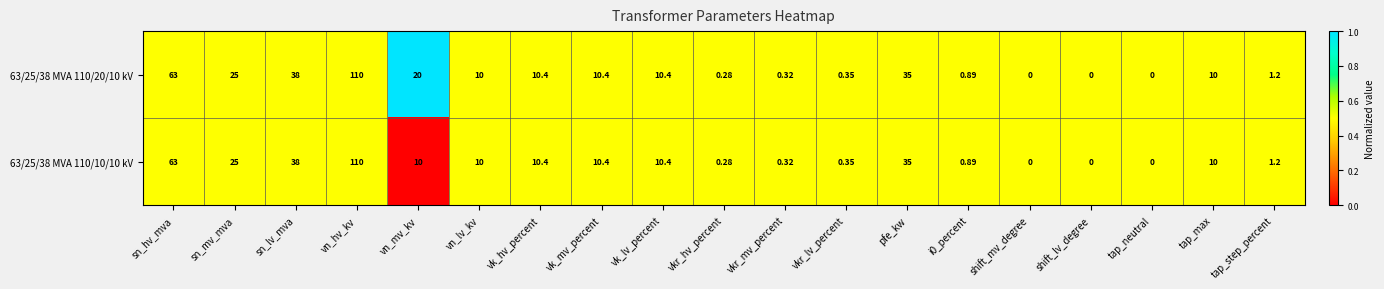

At which label does 63/25/38 MVA 110/20/10 kV first exceed 10?

sn_hv_mva